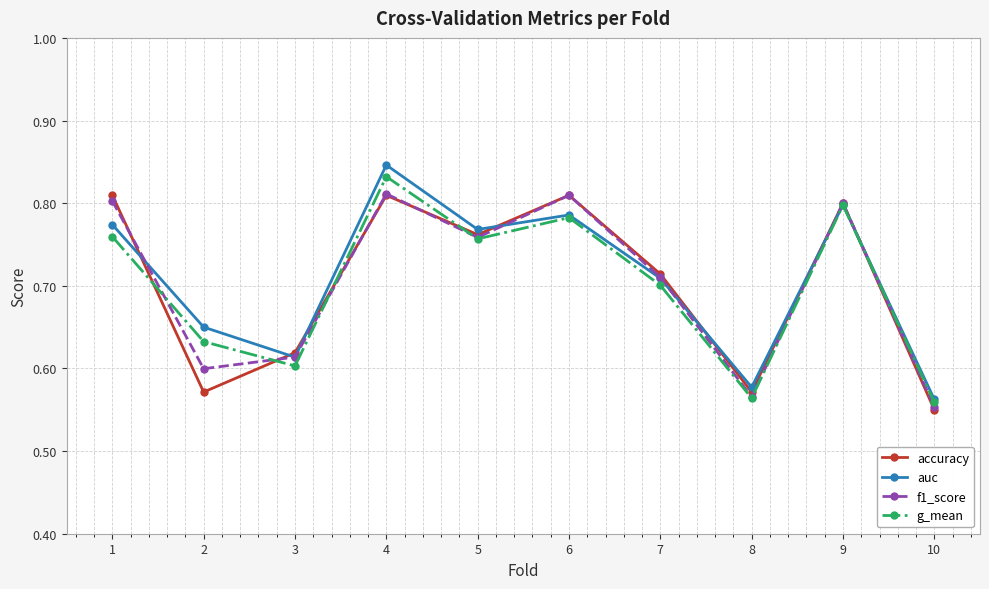

After their last crossing, which series has the higher values: accuracy or auc?

auc